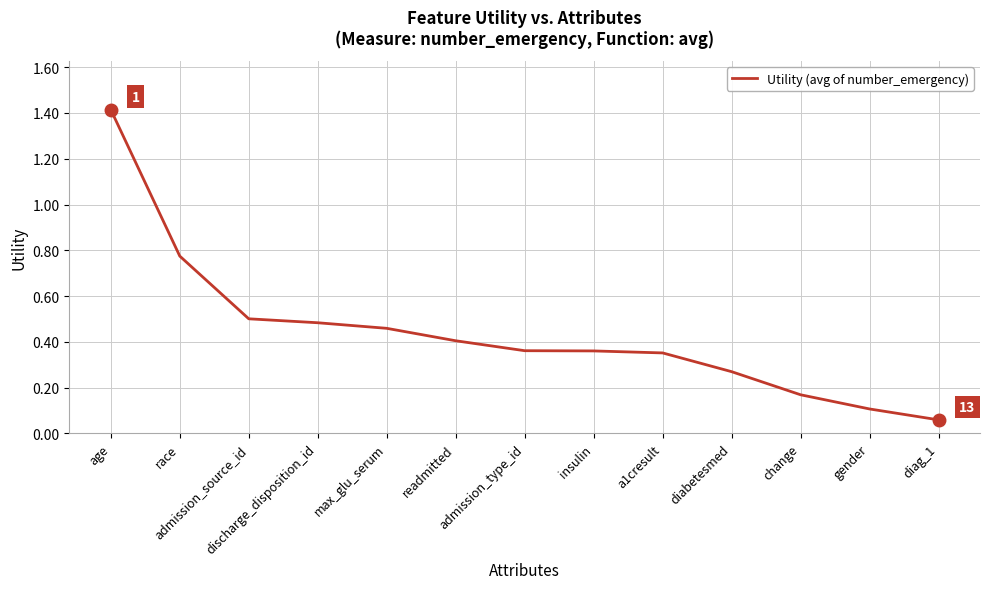

What is the difference between the maximum and minimum values?

1.4